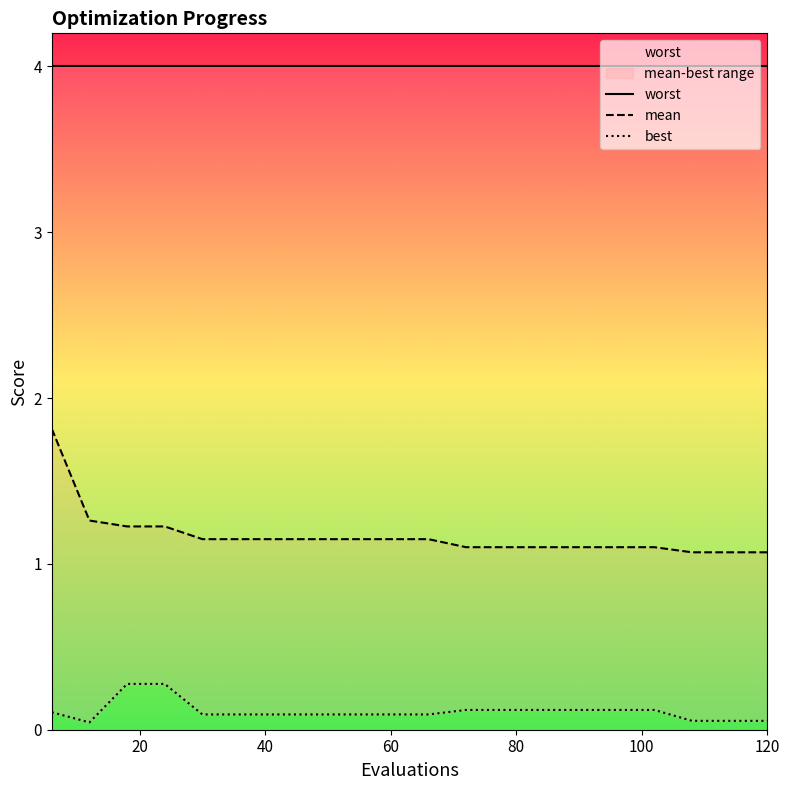

How many interior local valleys does the best series have?

1